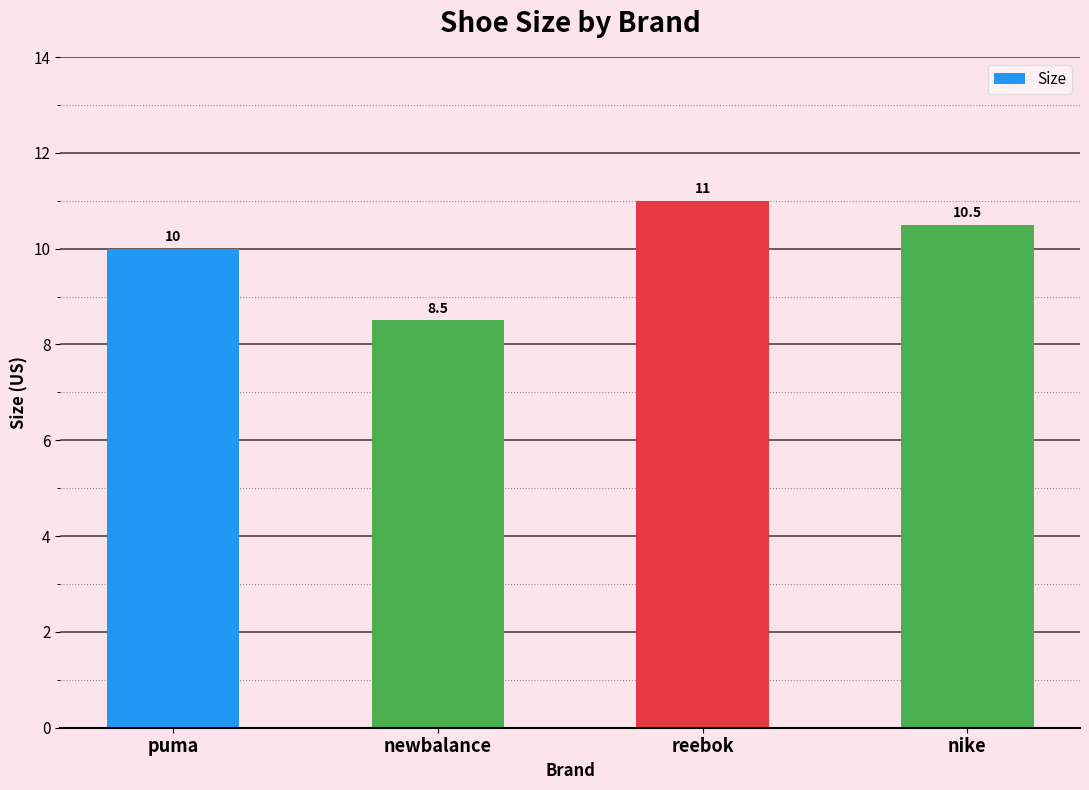

Rank the categories by value from lowest to highest.

newbalance, puma, nike, reebok